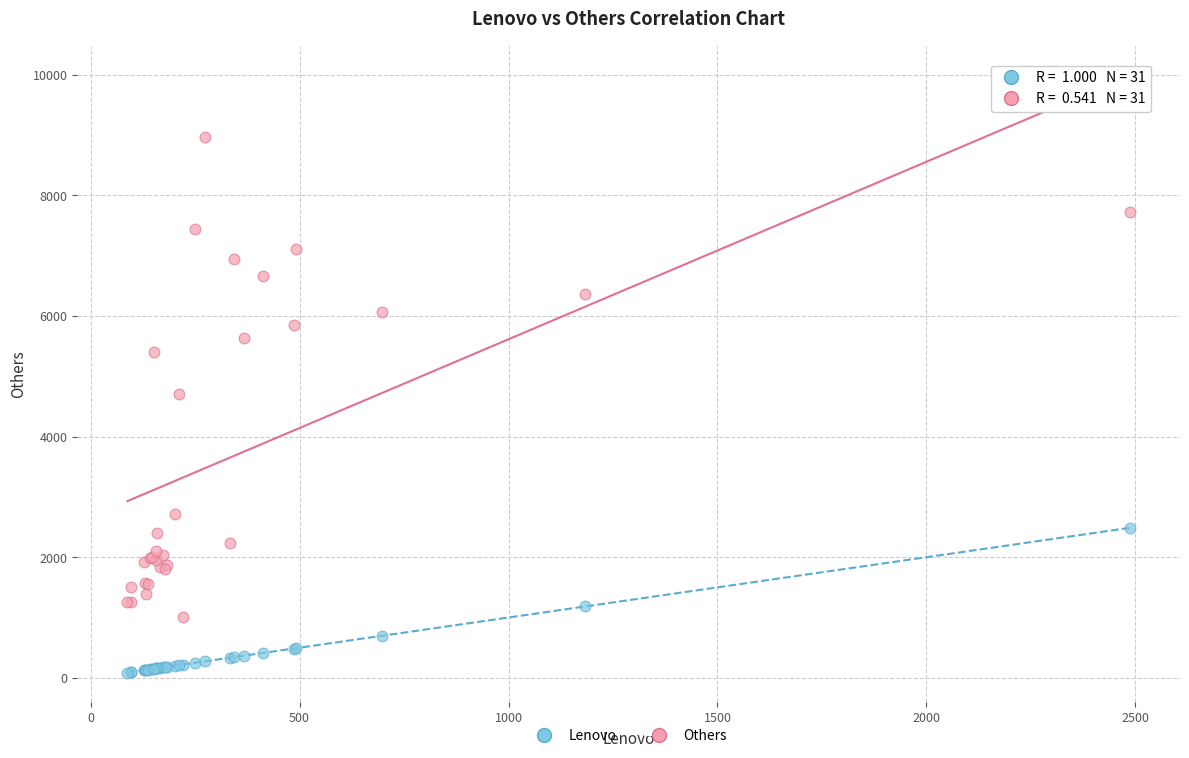

Which series contains the lowest Y value?

Lenovo